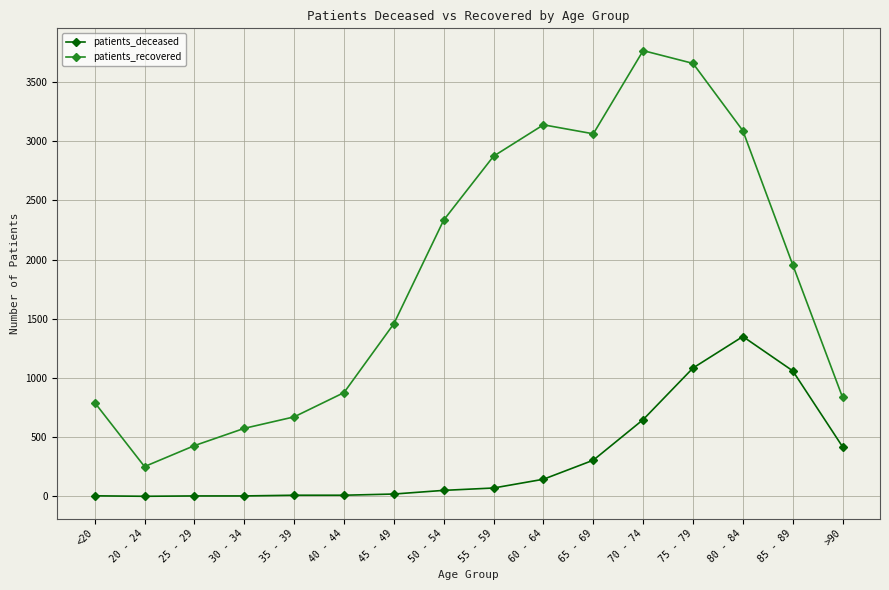

What position from the right is 30 - 34?

13